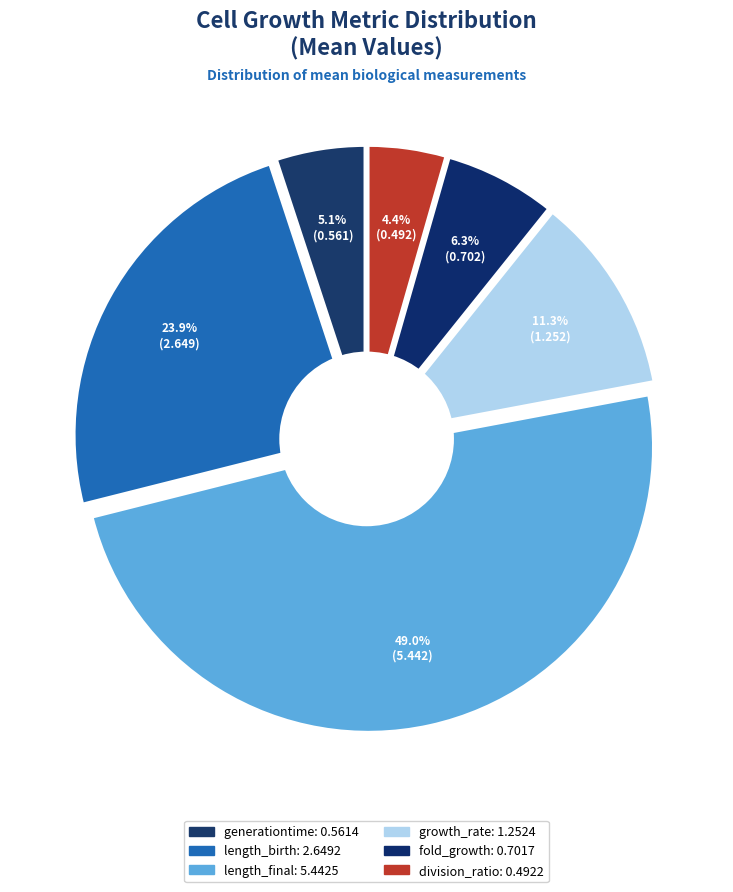

What is the change in value from length_birth to fold_growth?

-1.9